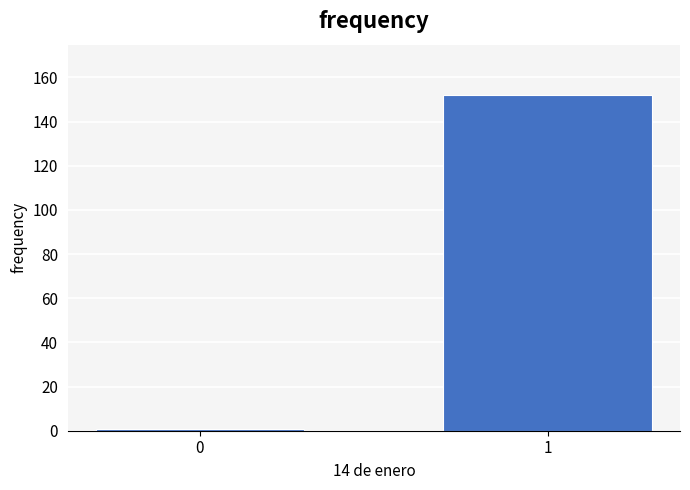

Reading left to right, list all the values displayed in this chart.

1	152